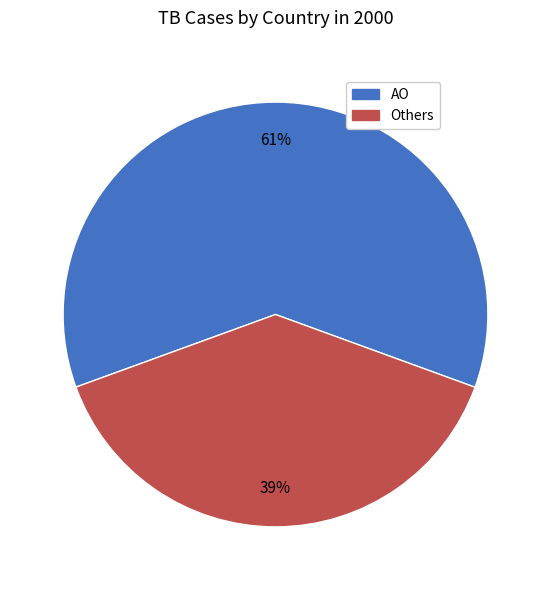

How many slices are in this pie chart?

2